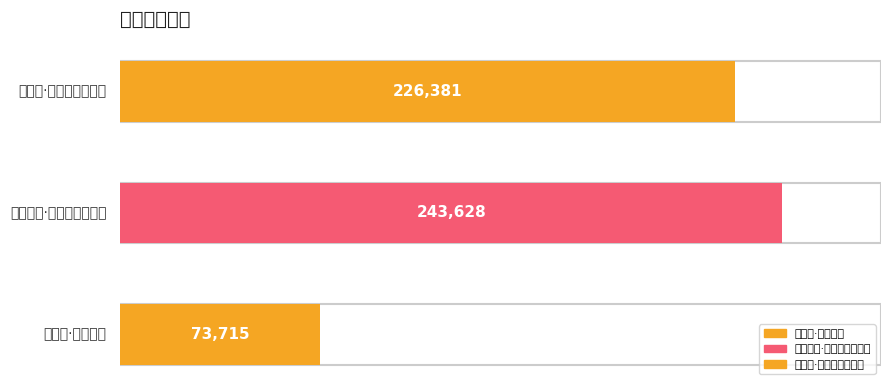

Approximately how many times larger is the value at 玉楼春·阆风歧路连银阙 compared to 次韵晚春·阆仙晦日惜春归?

0.9